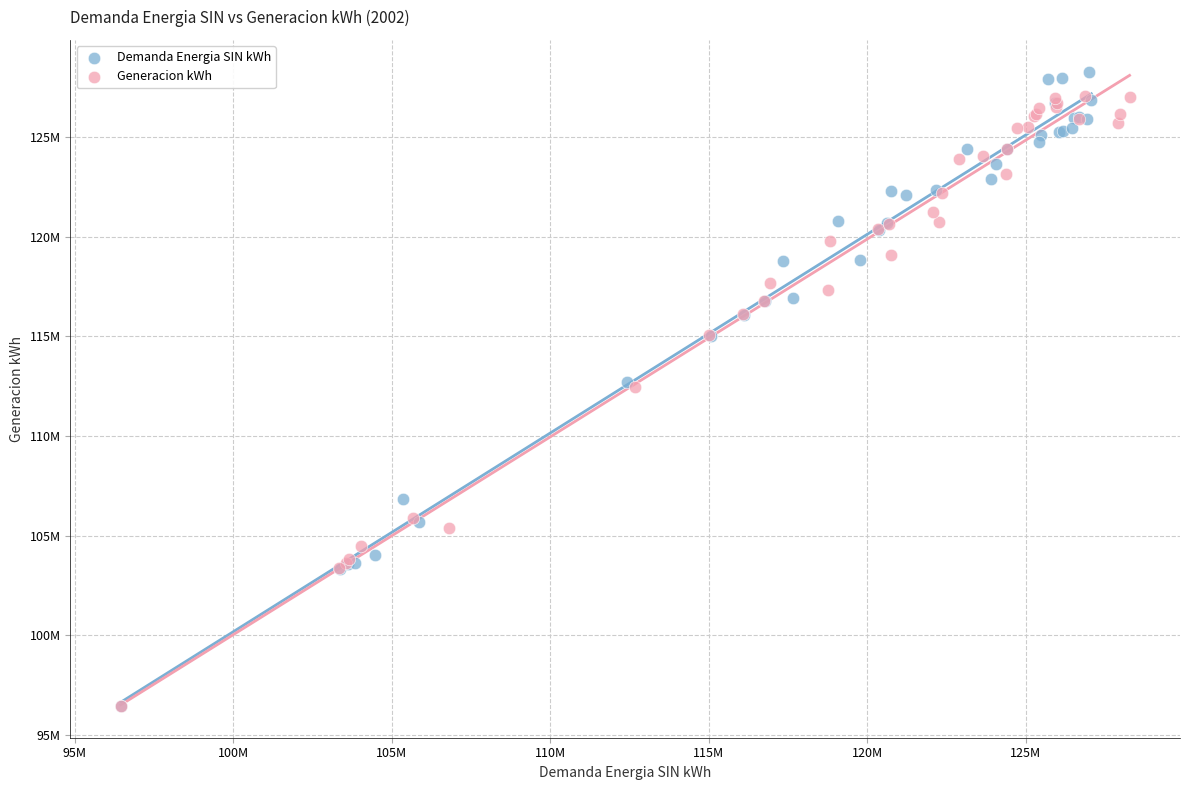

What are all the series names shown in the legend?

Demanda Energia SIN kWh, Generacion kWh